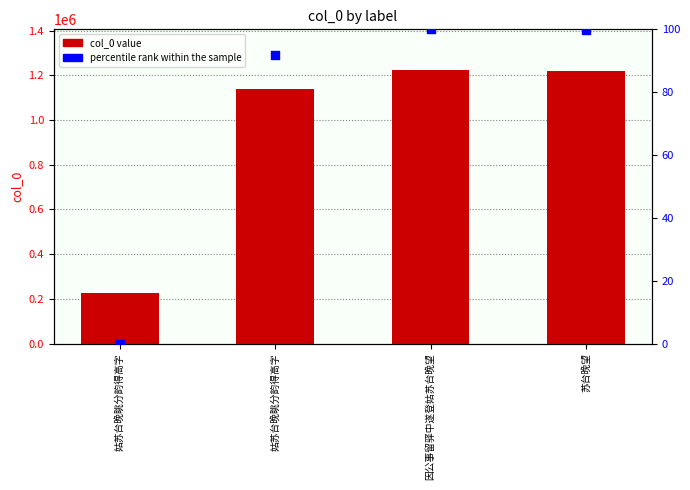

What is the total value across all series at 苏台晚望?

1218976.7